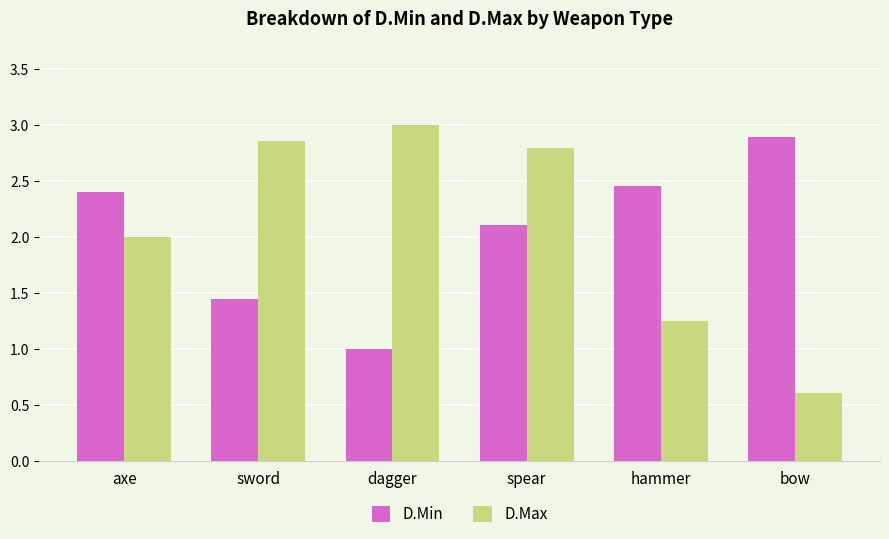

What is the label of the 3rd bar from the left?

dagger